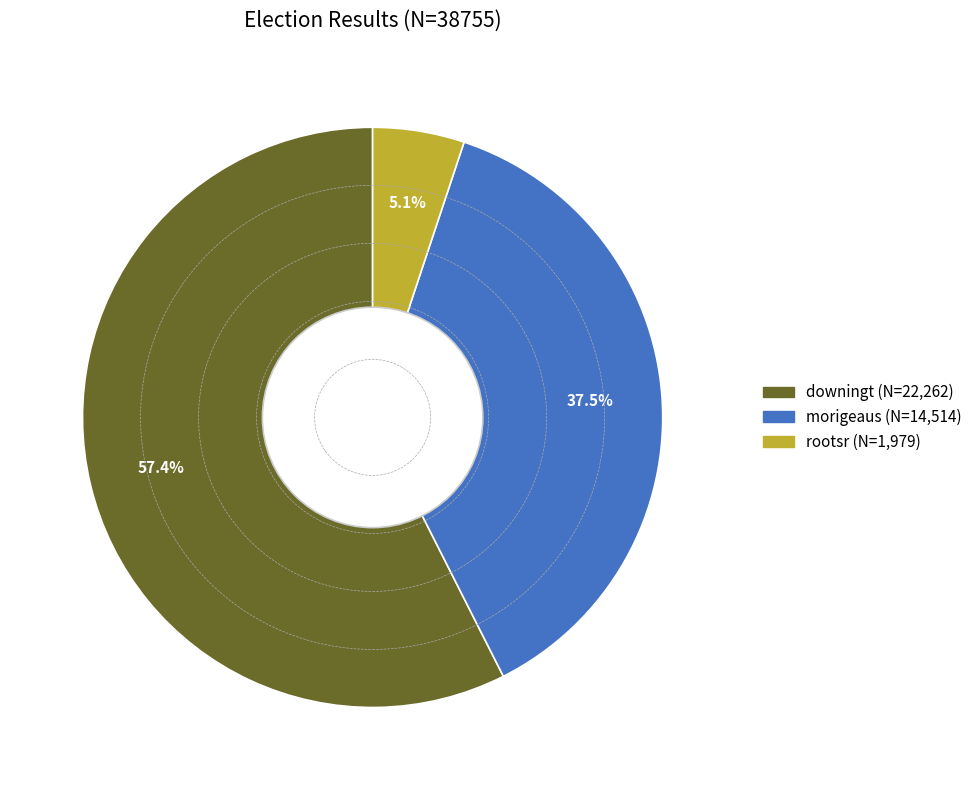

To the nearest percent, what is the difference between the downingt and morigeaus slice percentages?

20%